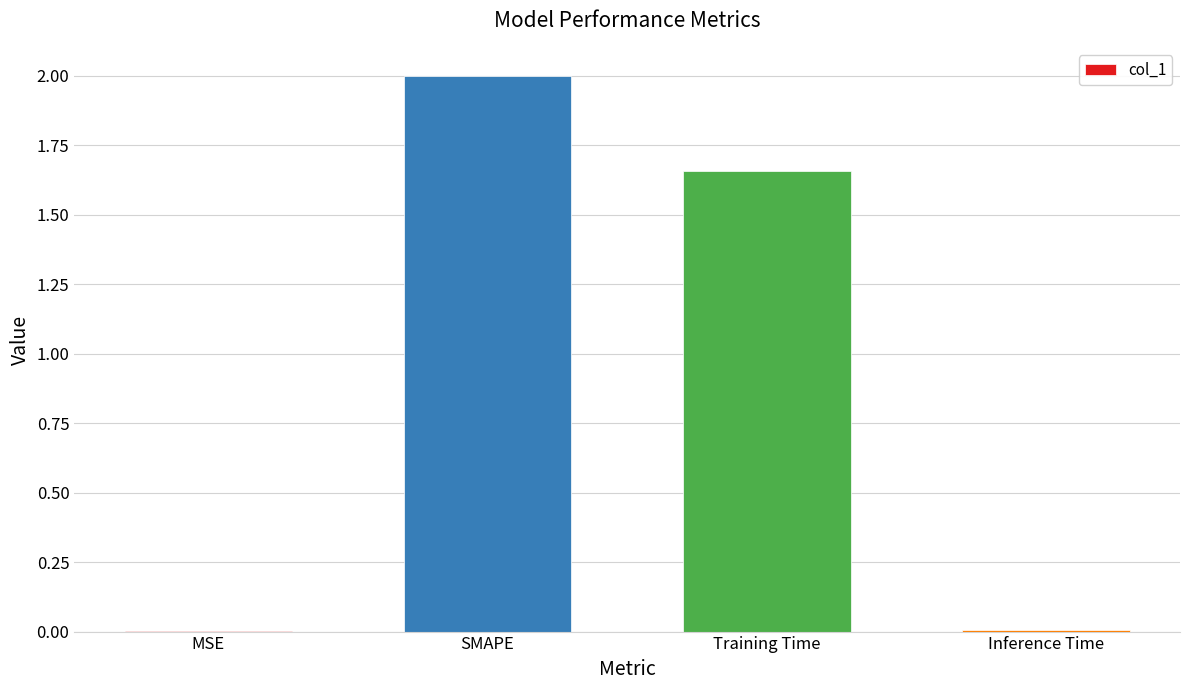

What is the sum of the values at SMAPE and MSE?

2.0